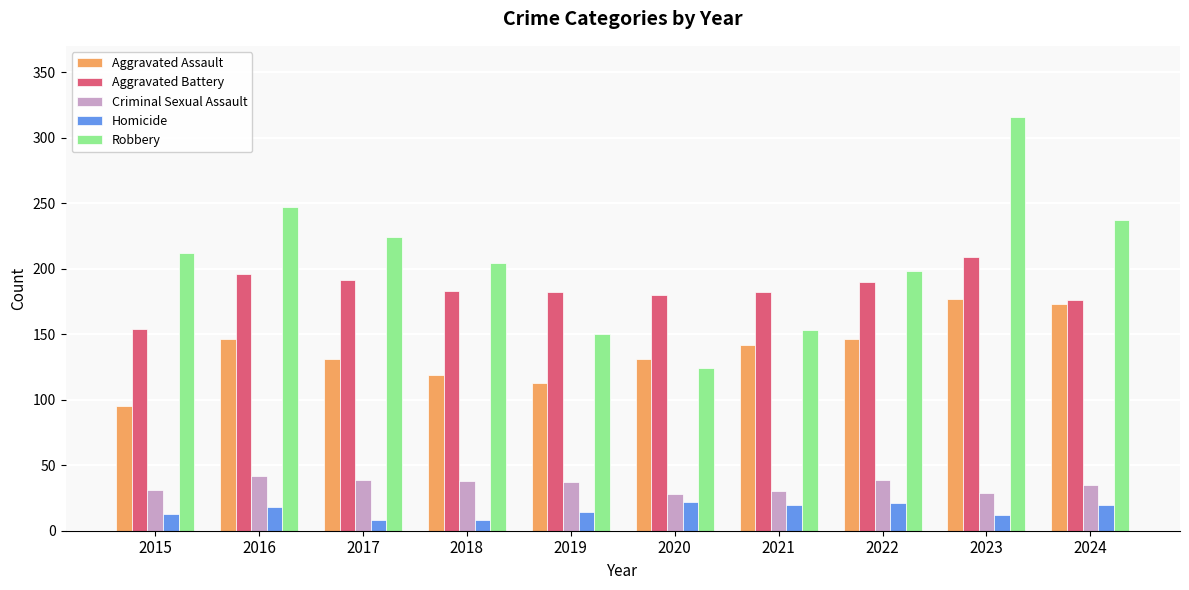

Is the value of Criminal Sexual Assault at 2024 greater than the value of Aggravated Assault at 2021?

No